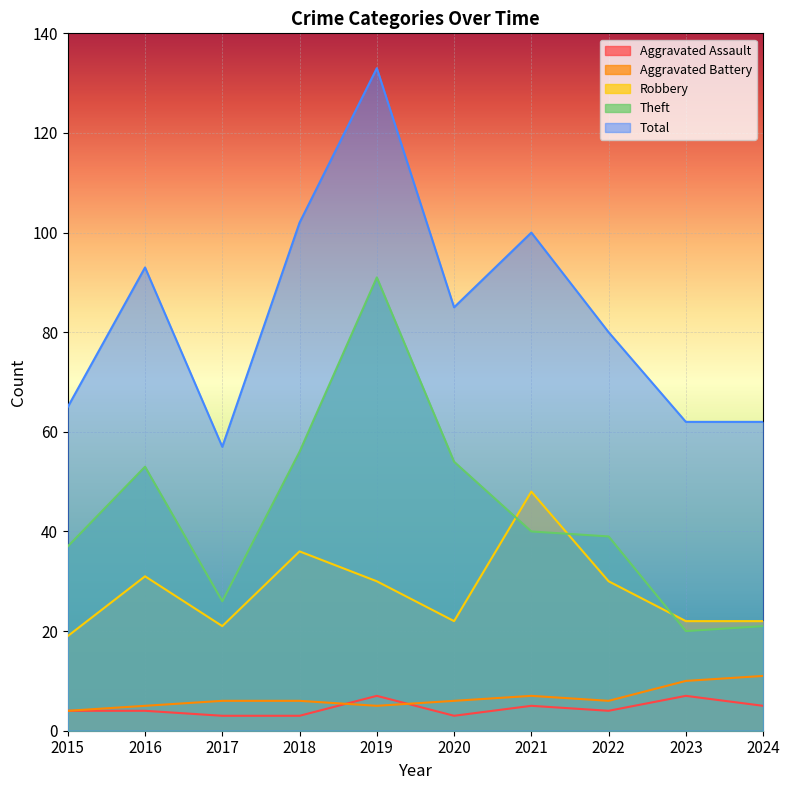

True or false: Theft and Aggravated Assault cross at least once.

False